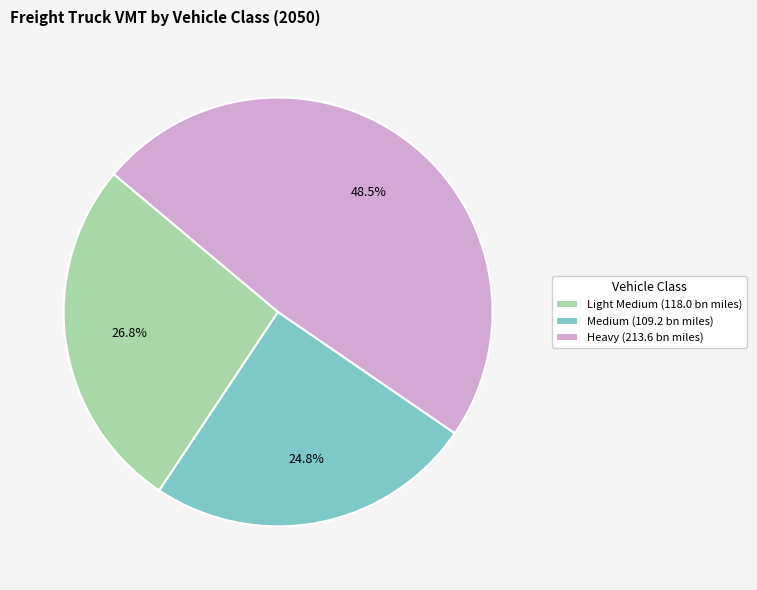

Which slice is the largest?

Heavy